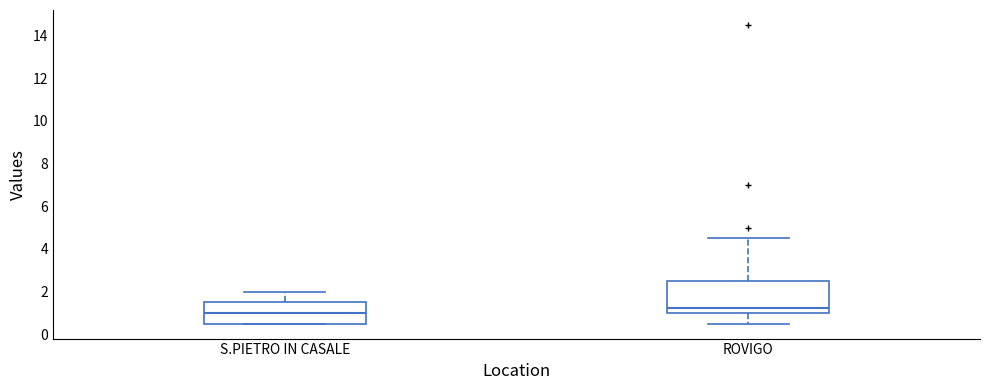

Reading left to right, read every box against the y-axis: the position of its median line, the range the box covers, and the ends of its whiskers. The values are not printed on the chart, so give them approximately, as read against the axis.

S.PIETRO IN CASALE: median 1.0, box 0.6 to 1.6, whiskers 0.6 to 2.0
ROVIGO: median 1.2, box 1.0 to 2.6, whiskers 0.6 to 4.6